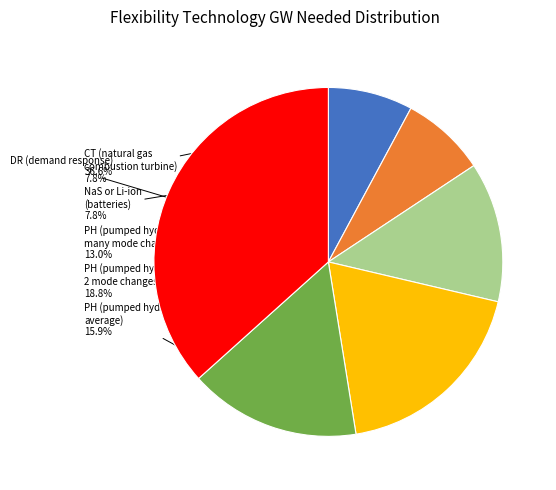

Approximately how many times larger is the value at CT (natural gas combustion turbine) compared to PH (pumped hydro, average)?

0.5